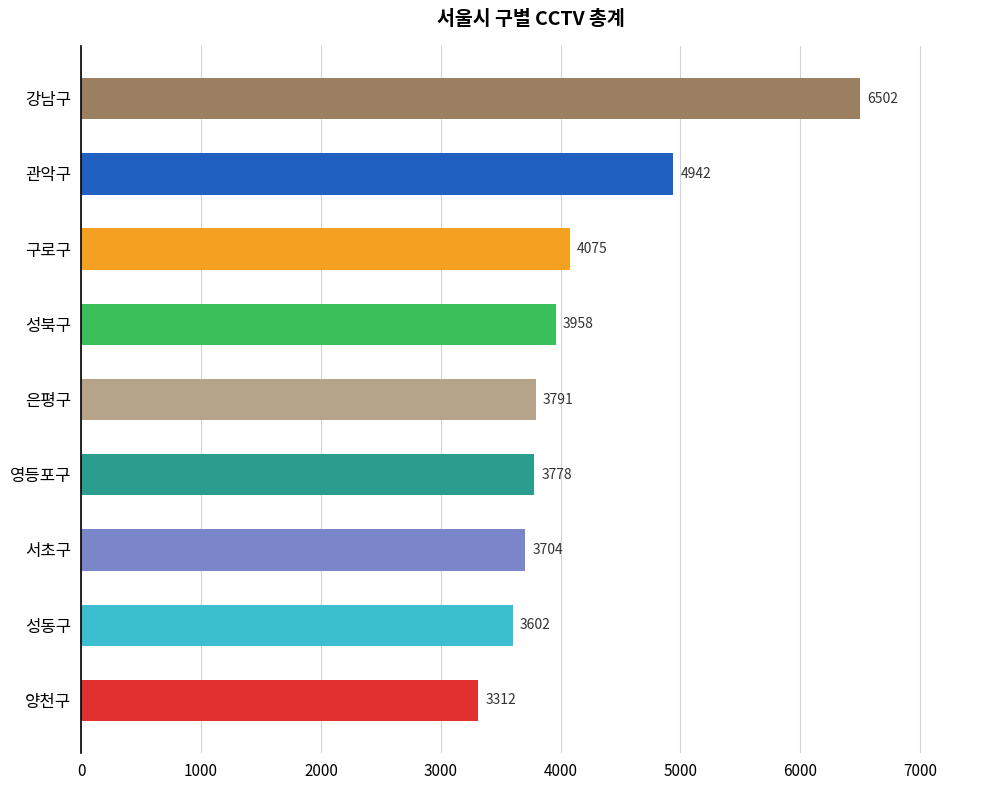

What is the average value?

4185